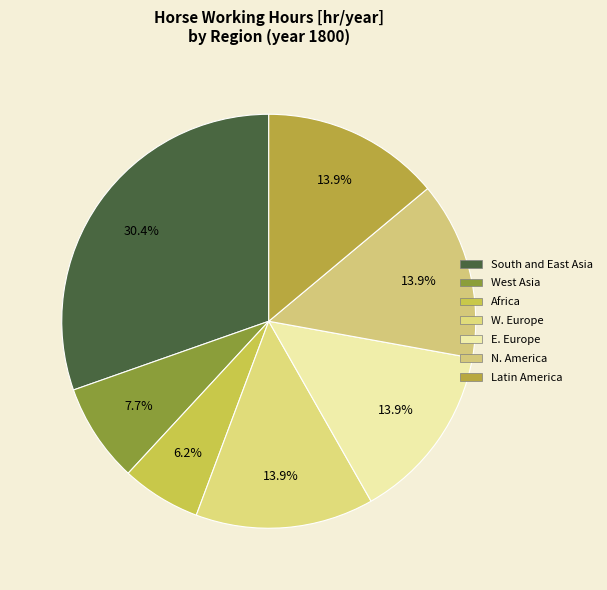

To the nearest percent, what percentage of the pie is Latin America?

14%